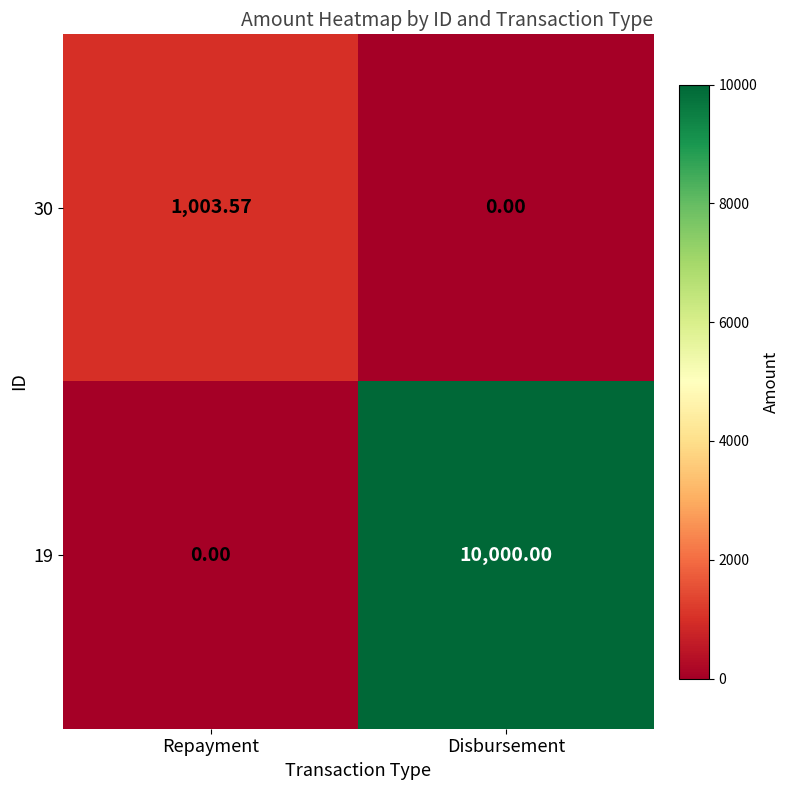

Which category has the highest value in the 19 series?

Disbursement